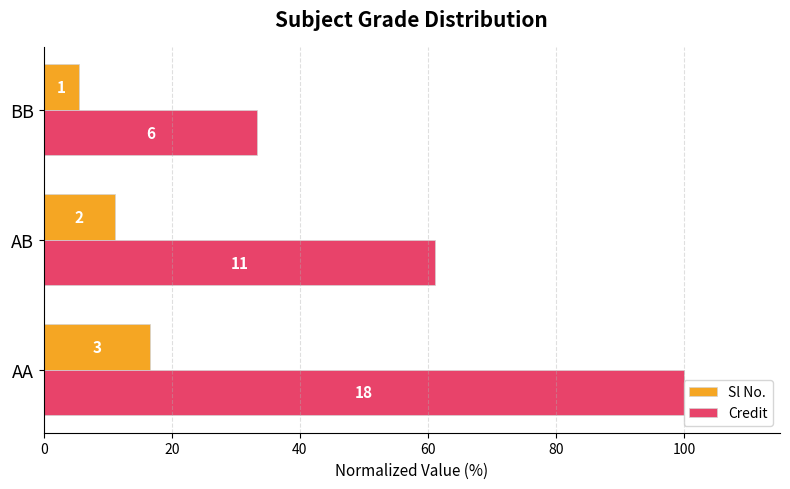

List the series in order of their peak value, lowest first.

Sl No., Credit